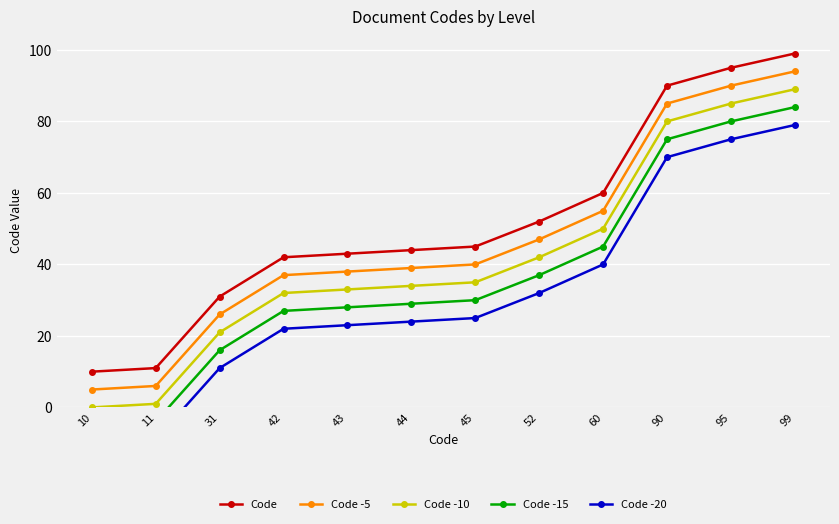

True or false: Code -10 has a value of 2 at 11.

False